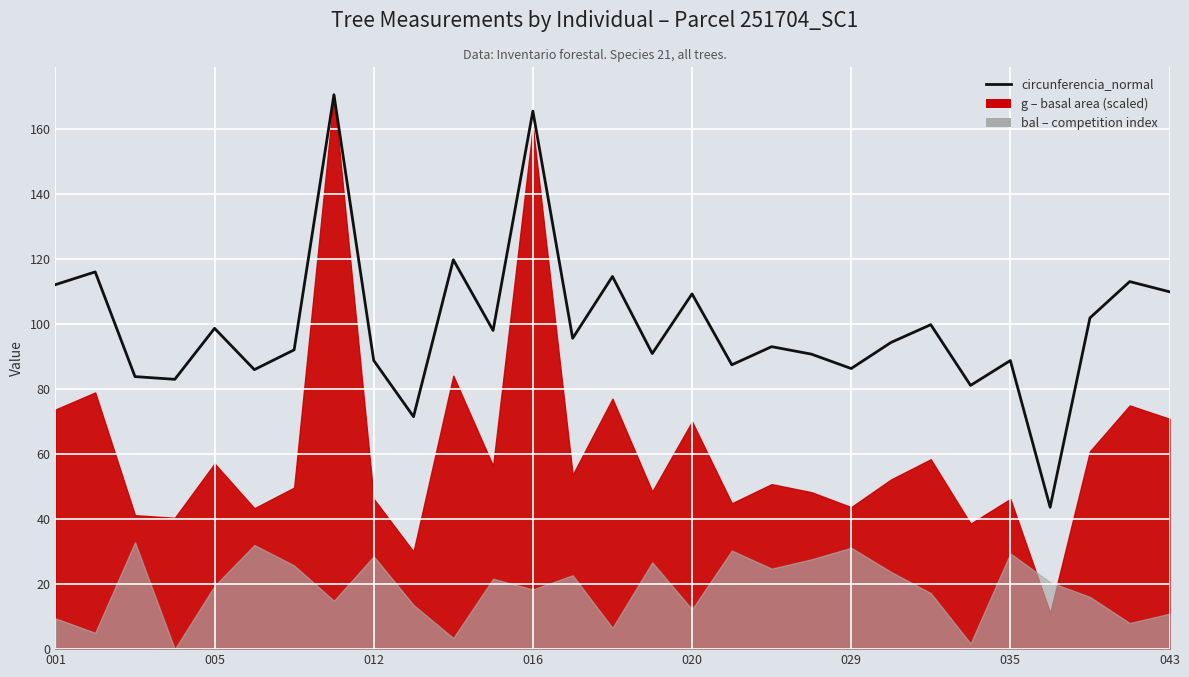

Reading left to right, transcribe all the data shown in this chart.

112.2	116.1	83.9	83.0	98.7	86.0	92.1	170.6	88.8	71.5	119.8	98.1	165.6	95.7	114.7	91.0	109.3	87.5	93.1	90.8	86.3	94.4	99.8	81.2	88.8	43.7	101.9	113.1	110.0